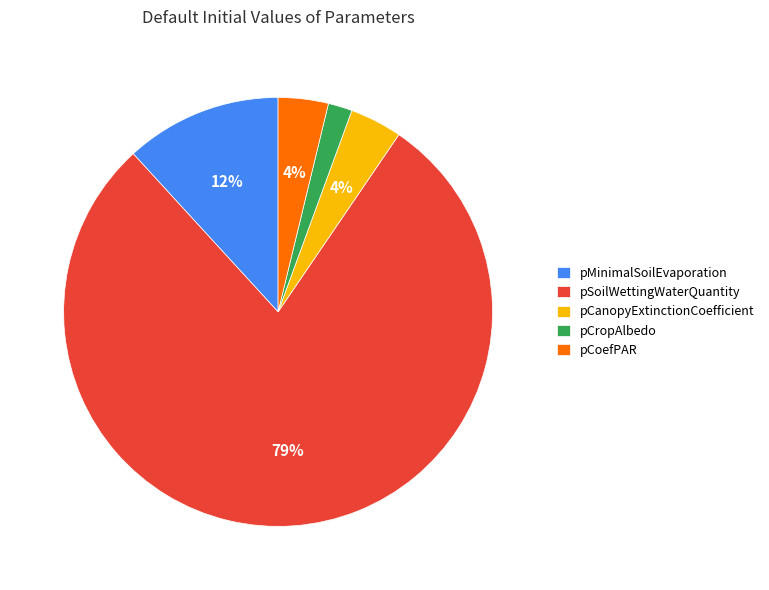

What is the largest slice in the pie chart?

pSoilWettingWaterQuantity